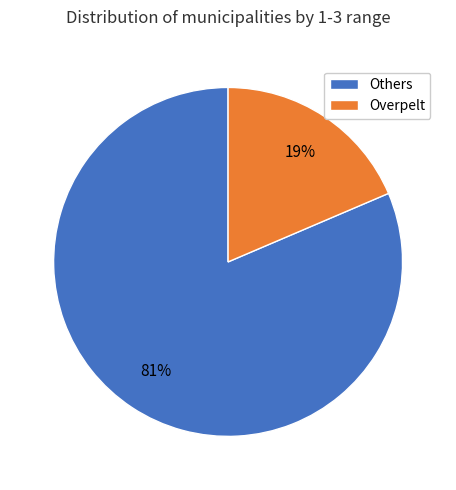

Which slice is the smallest?

Overpelt